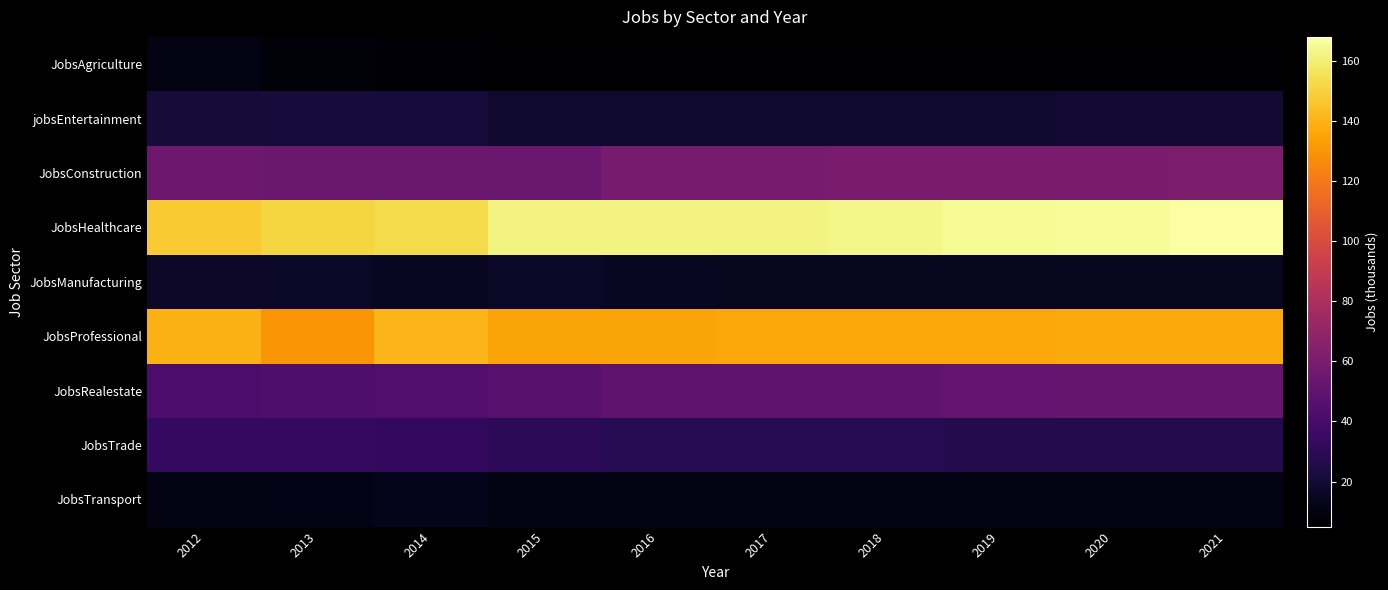

What is the total value across all series at 2013?

469